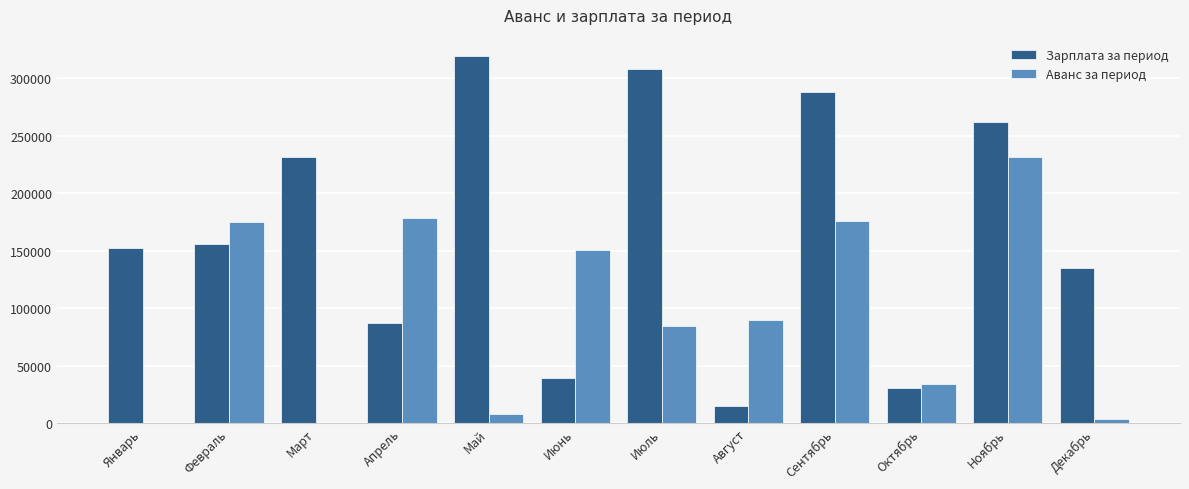

Which series has the largest total across all categories?

Зарплата за период